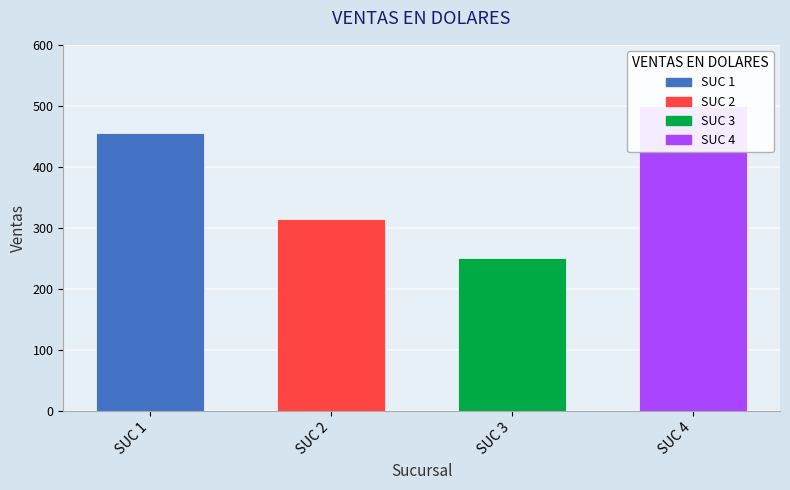

How many data points are above 455?

1